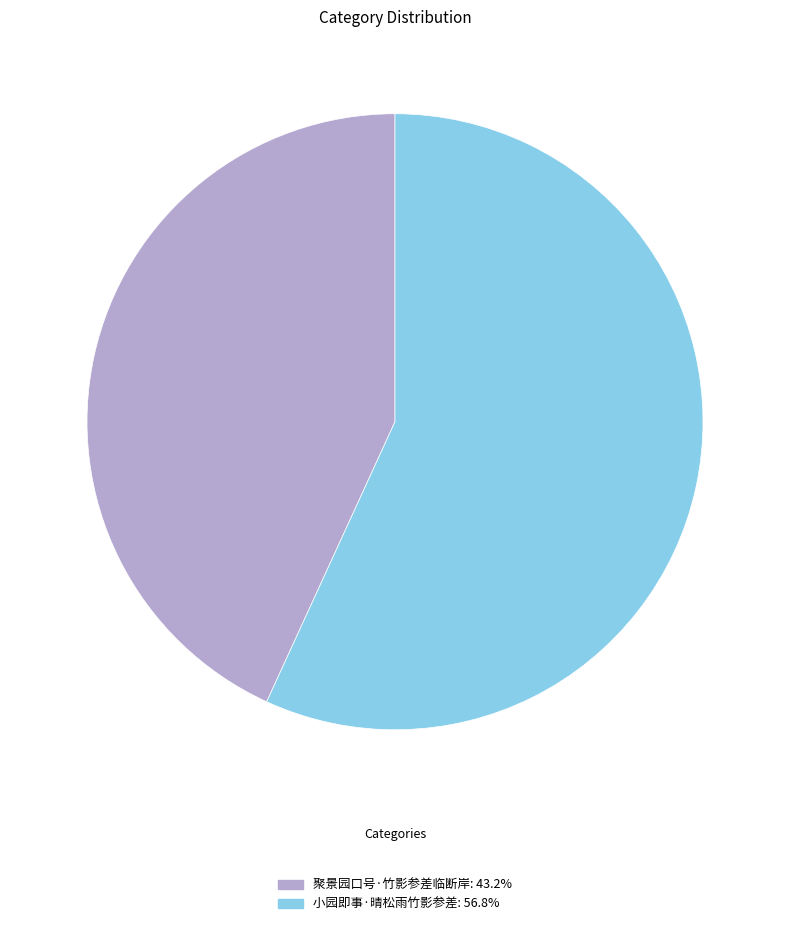

Does 聚景园口号·竹影参差临断岸: 43.2% represent more than half of the total?

No